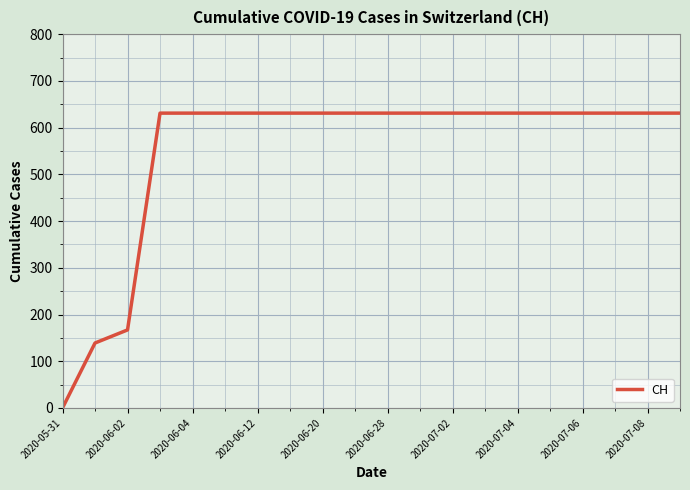

What is the greatest value displayed?

631